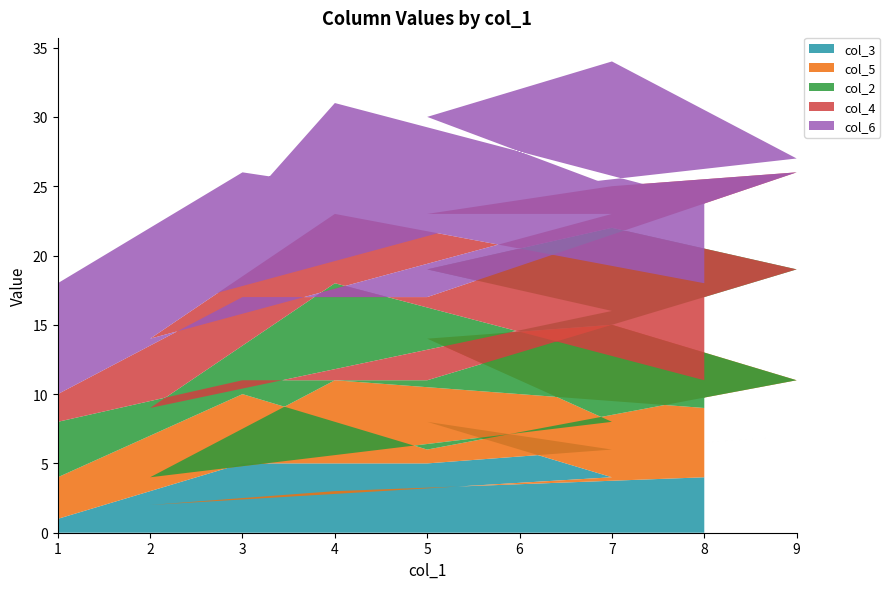

Reading left to right, transcribe all the data shown in this chart.

col_3: 1	5	5	7	6	8	4	2	3	4
col_5: 3	5	1	4	9	6	4	2	8	5
col_2: 4	1	5	8	7	5	8	5	7	2
col_4: 2	6	6	7	3	4	7	5	5	7
col_6: 8	9	7	1	9	7	2	2	8	6